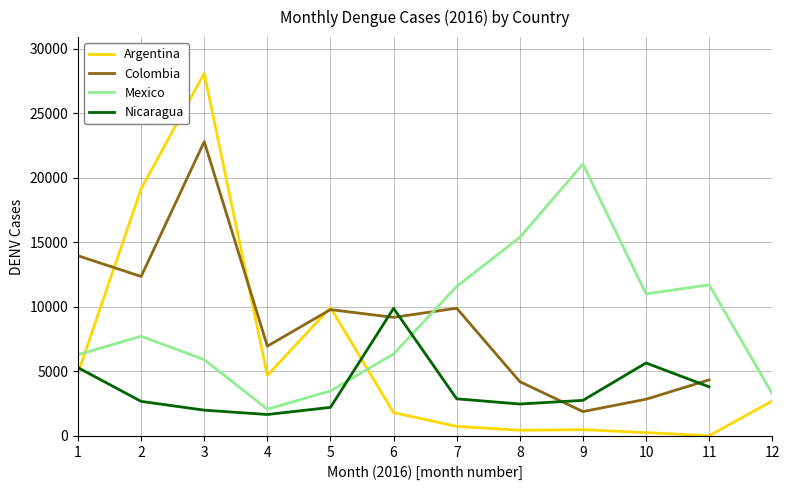

At which label is Argentina closest to 14052?

5